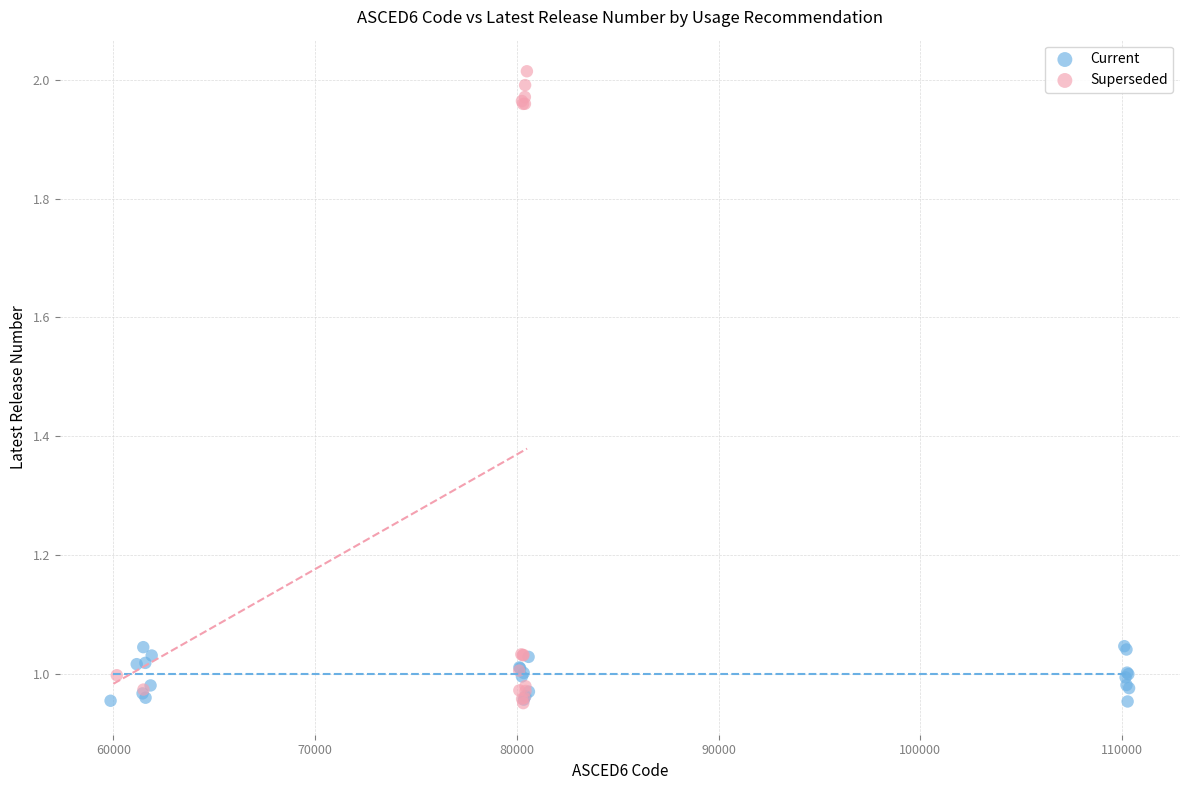

Which series contains the highest Y value?

Superseded